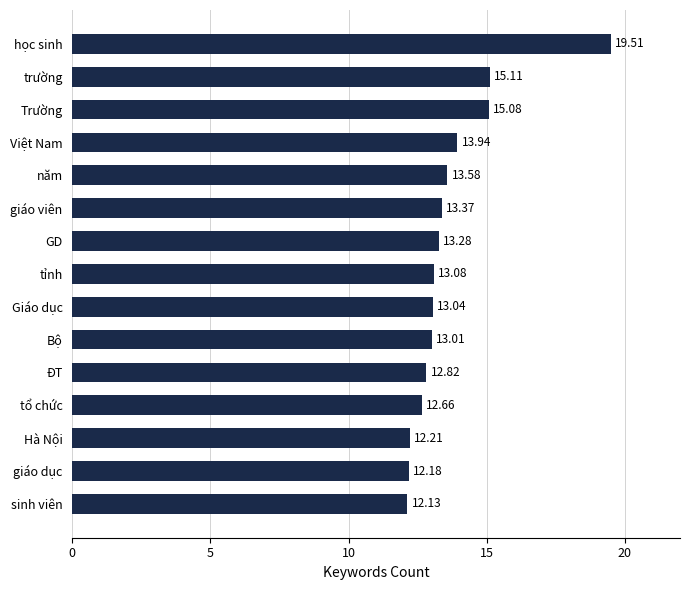

What is the average value?

13.7